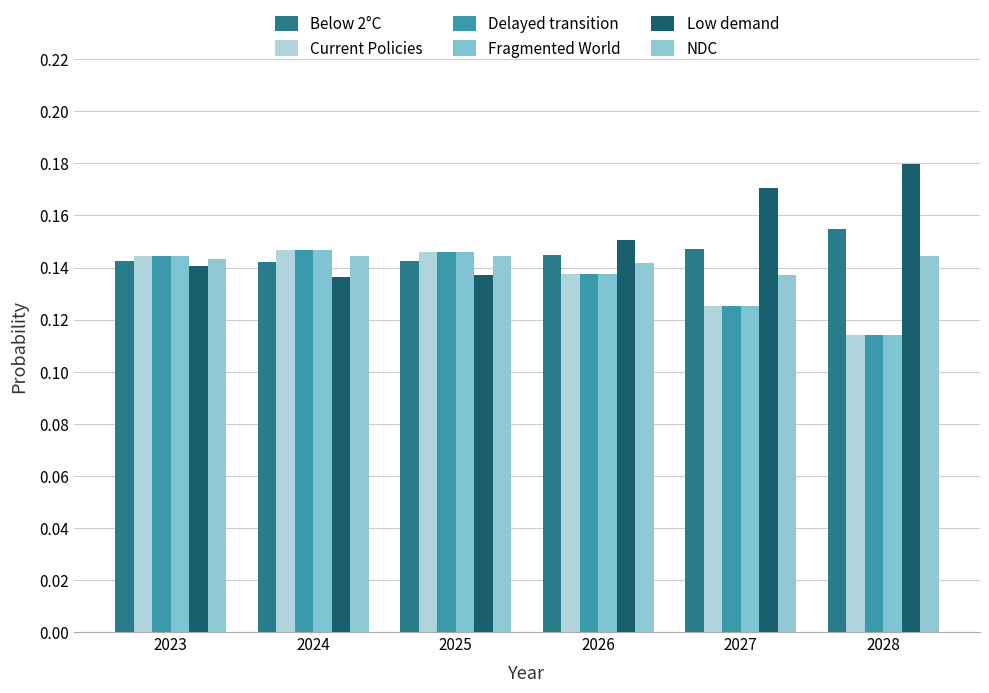

The Delayed transition series shows 0.1 at 2028. True or false?

True